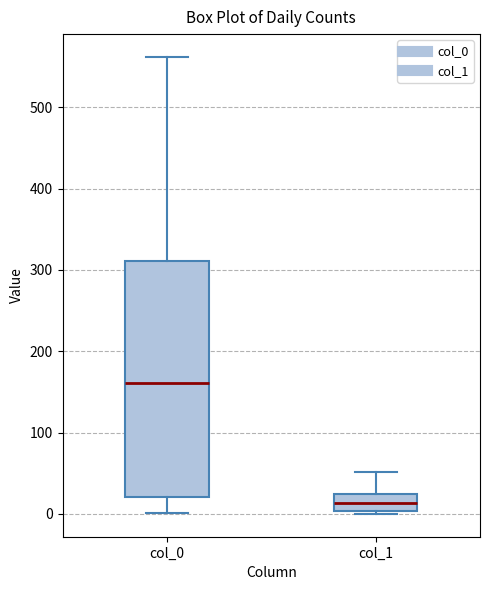

Reading left to right, transcribe this box plot: for each box, give where its median line is, the range the box spans, and where its two whiskers end, as read against the y-axis. The values are not printed on the chart, so give them approximately, as read against the axis.

col_0: median 160, box 20 to 310, whiskers 0 to 560
col_1: median 10, box 0 to 20, whiskers 0 to 50